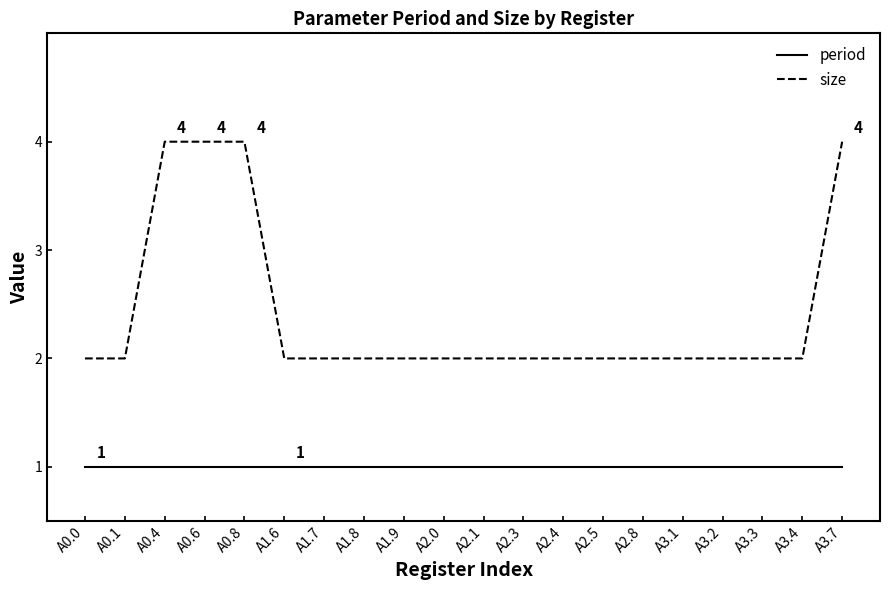

What position from the left is A3.4?

19